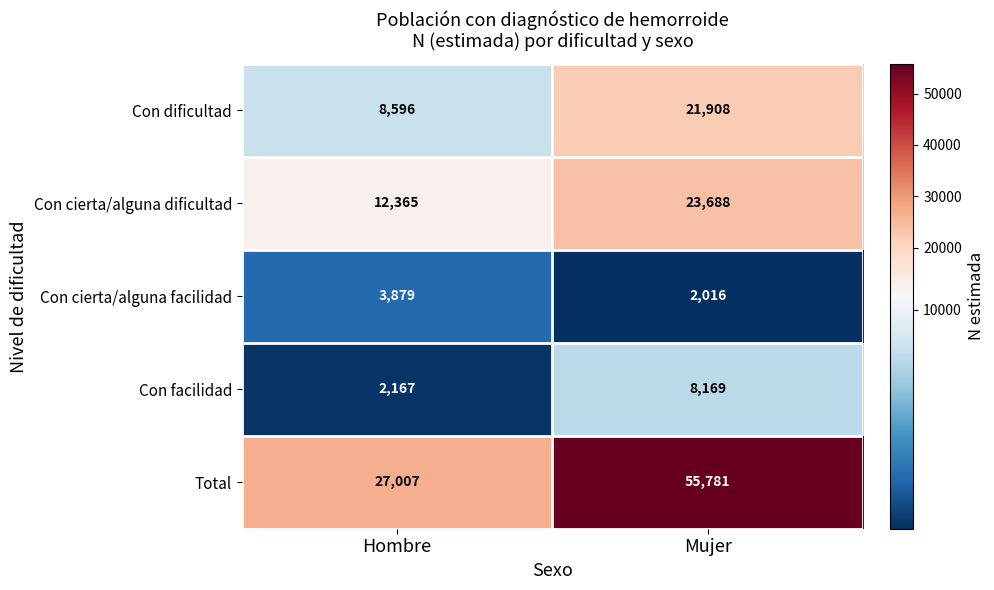

What is the average value of the Con facilidad series?

5168